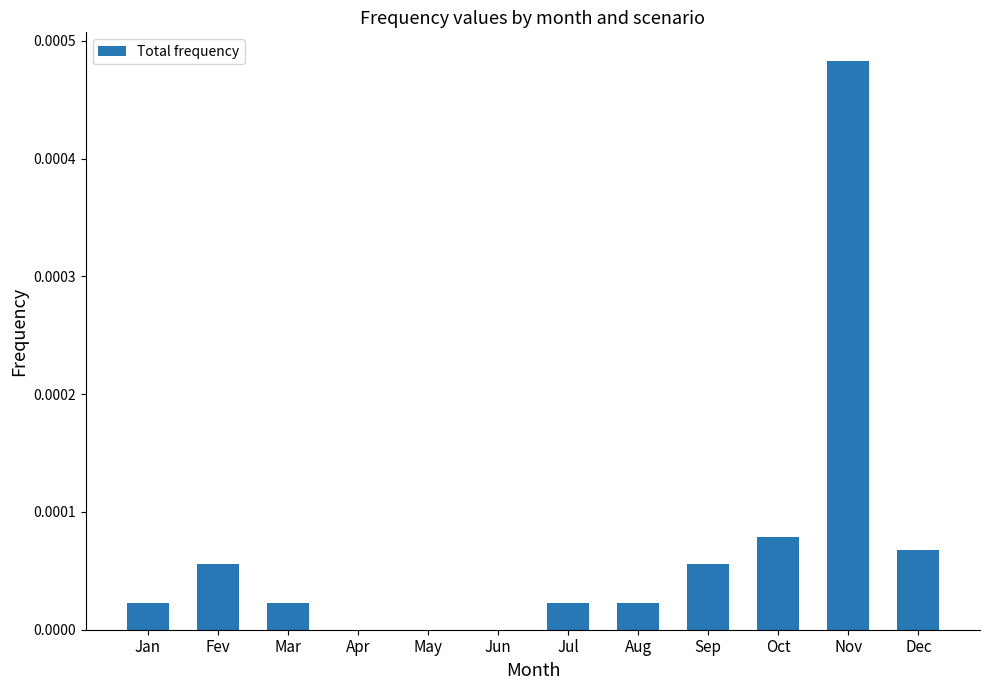

The value at Fev is 0.0. True or false?

True